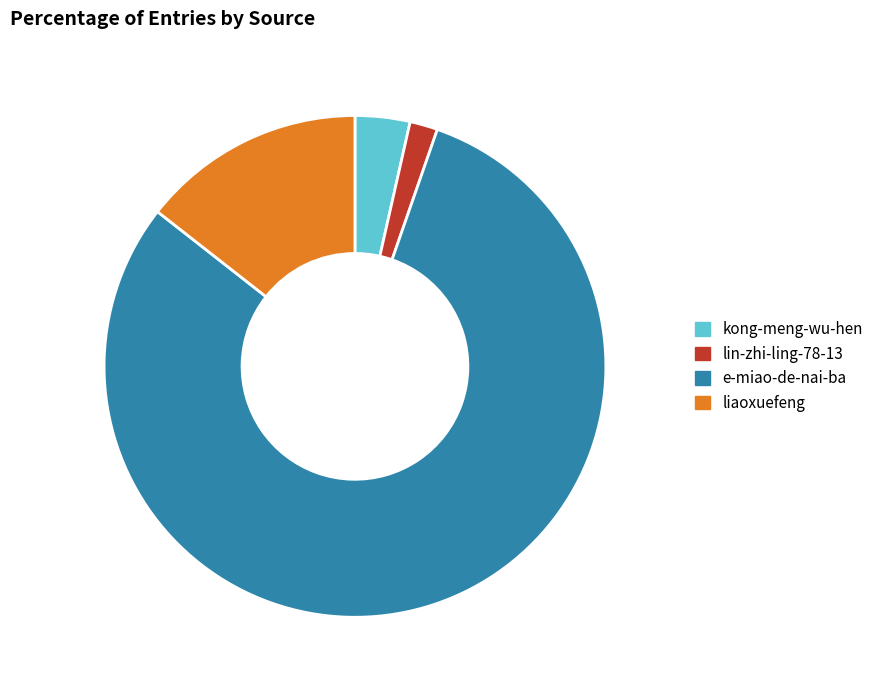

Which has a higher value, liaoxuefeng or kong-meng-wu-hen?

liaoxuefeng